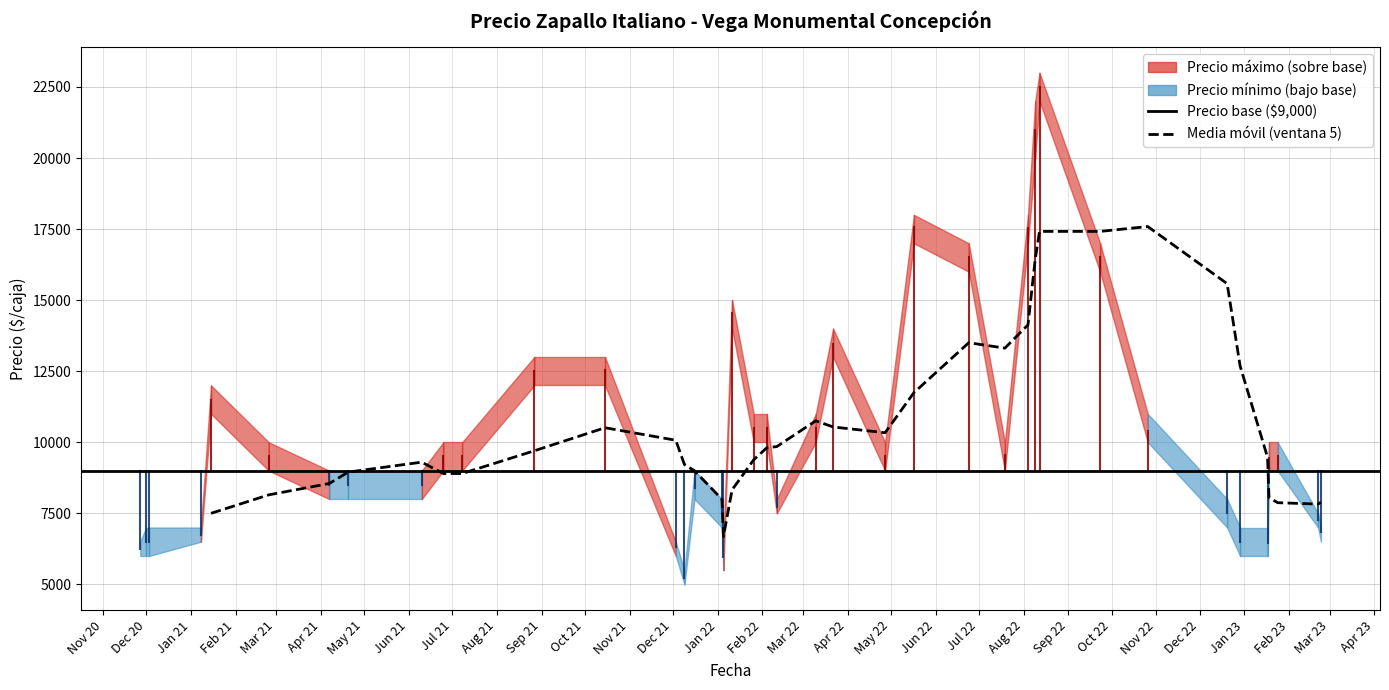

What is the smallest value displayed?

5000